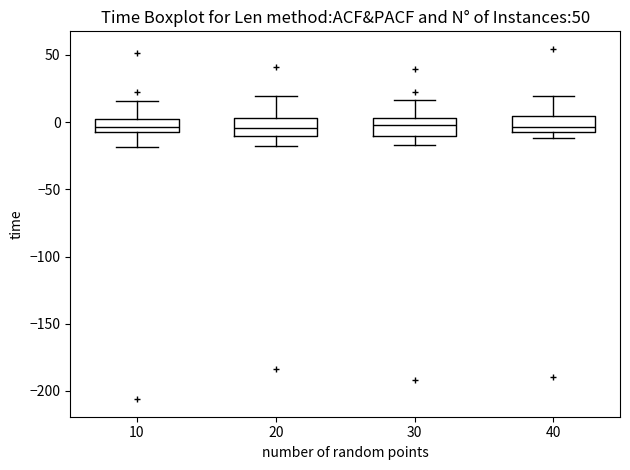

Reading left to right, read every box against the y-axis: the position of its median line, the range the box covers, and the ends of its whiskers. The values are not printed on the chart, so give them approximately, as read against the axis.

10: median -5, box -10 to 0, whiskers -20 to 15
20: median -5, box -10 to 5, whiskers -20 to 20
30: median 0, box -10 to 5, whiskers -15 to 15
40: median -5 (just above the box's lower edge), box -5 to 5, whiskers -10 to 20